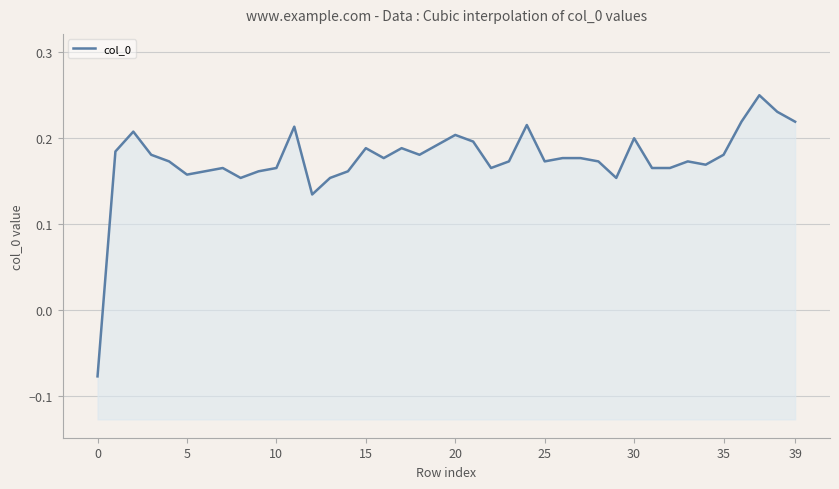

Count the number of values greater than 0.

39